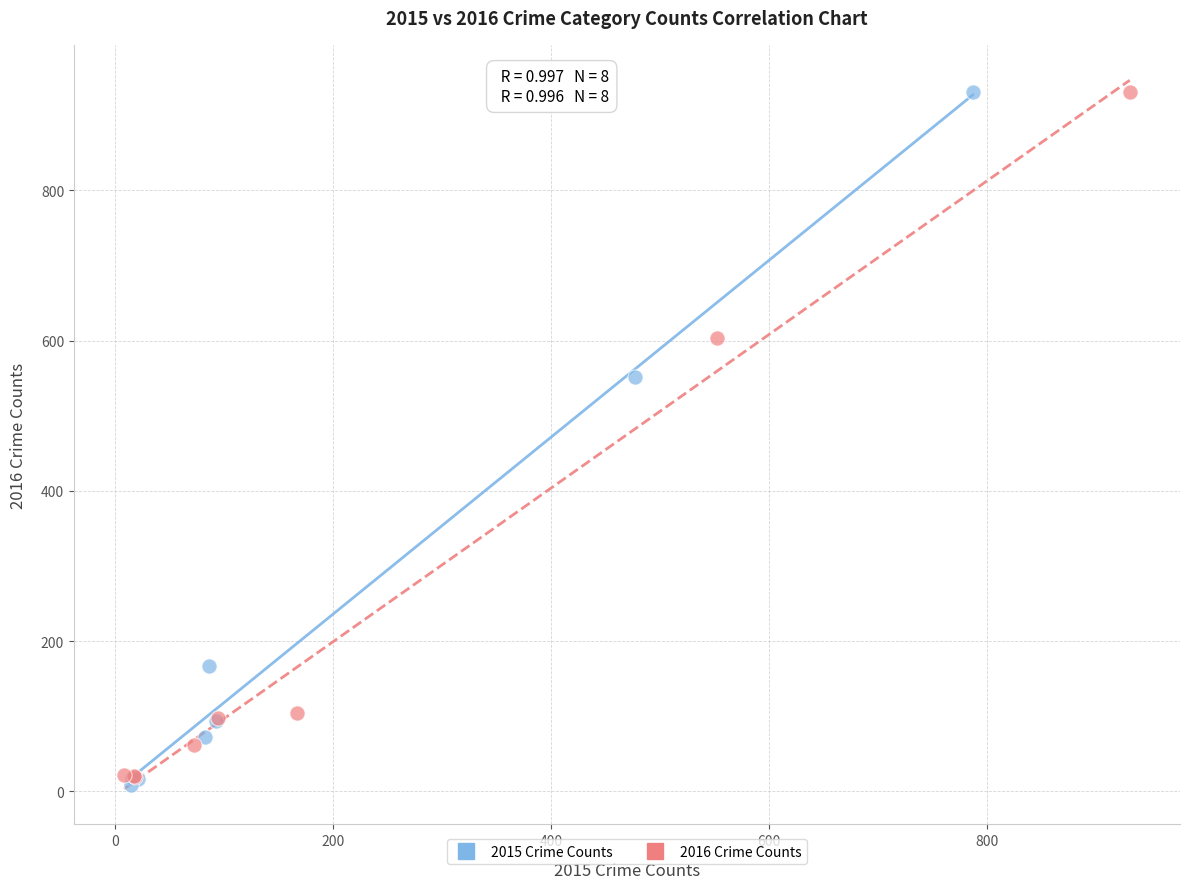

What are all the series names shown in the legend?

2015 Crime Counts, 2016 Crime Counts